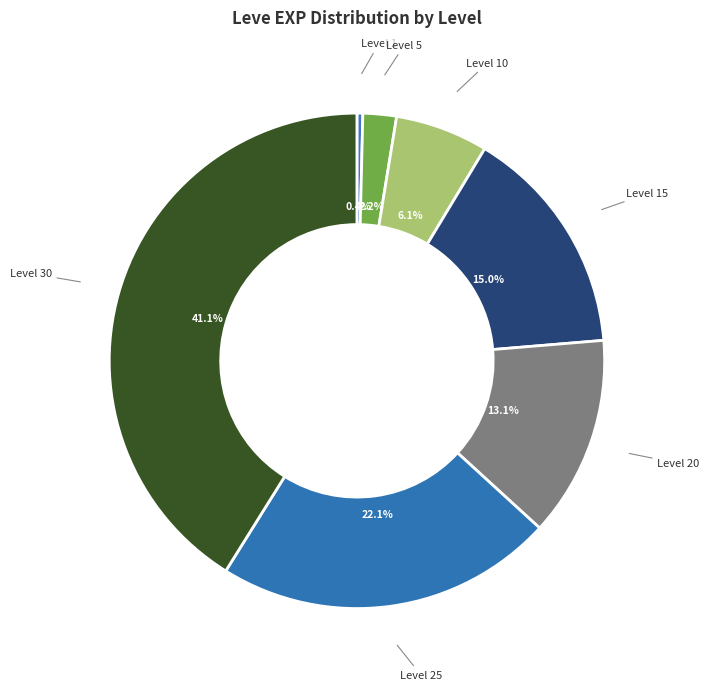

What is the total percentage of Level 5 and Level 15?

17.2%